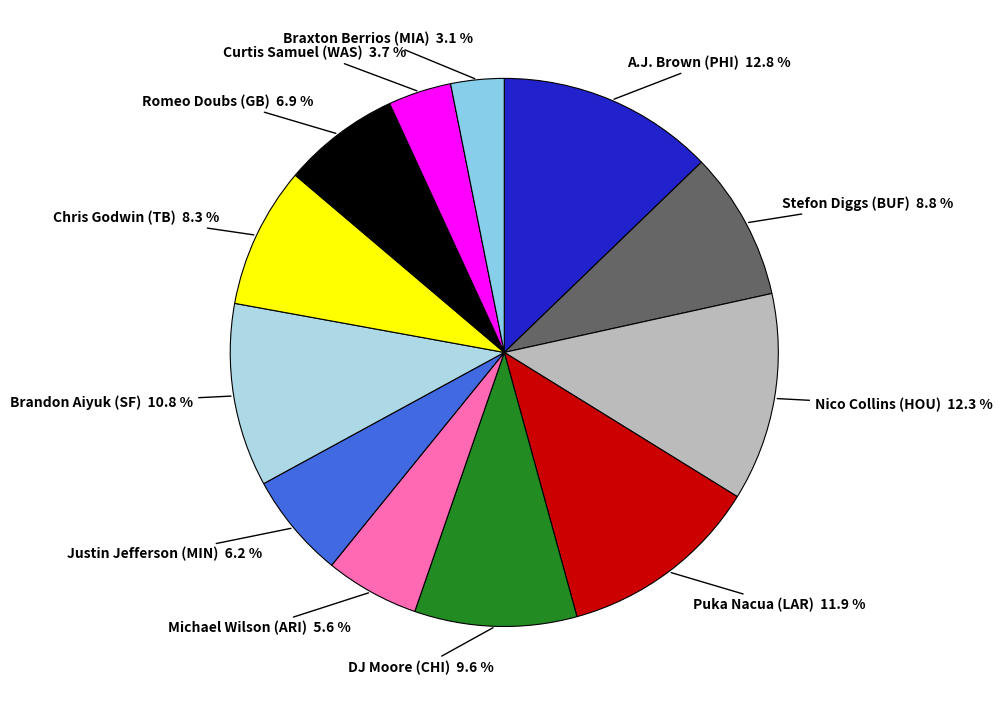

Count the number of slices in the pie.

12